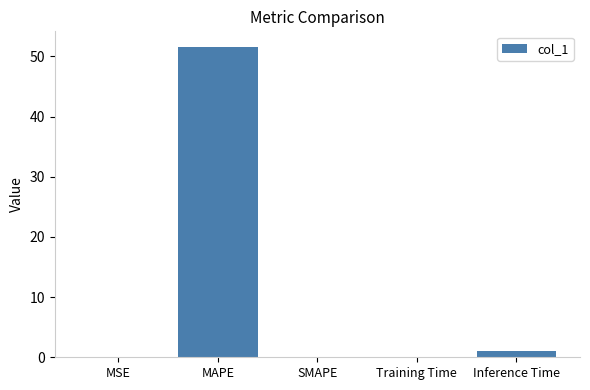

What is the change in value from MAPE to Training Time?

-51.5